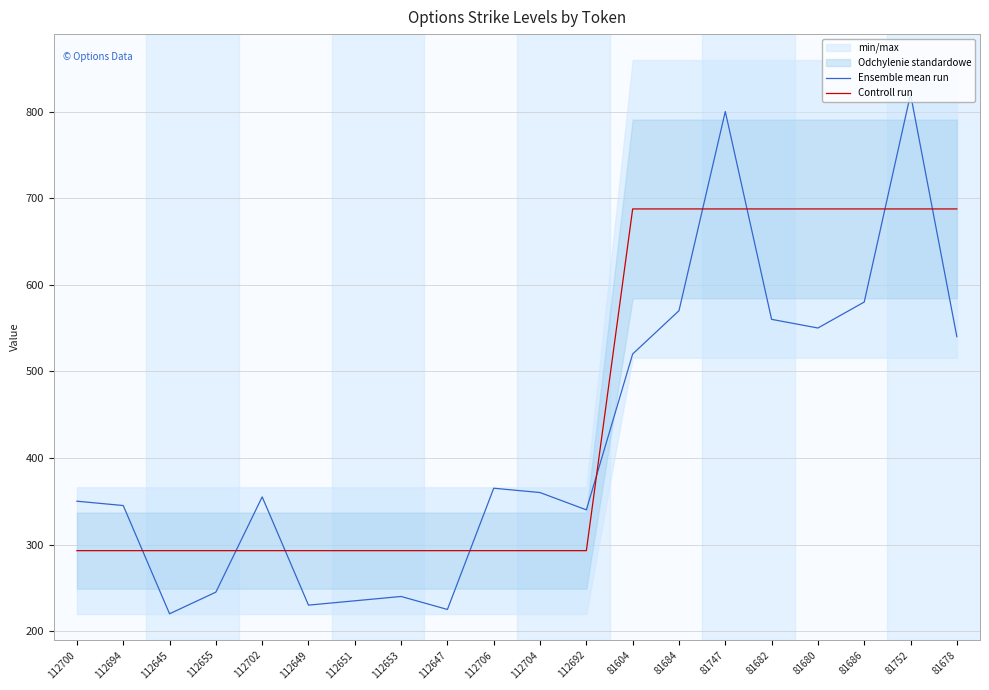

What is the spread (max minus min) of values at 112700?

57.1